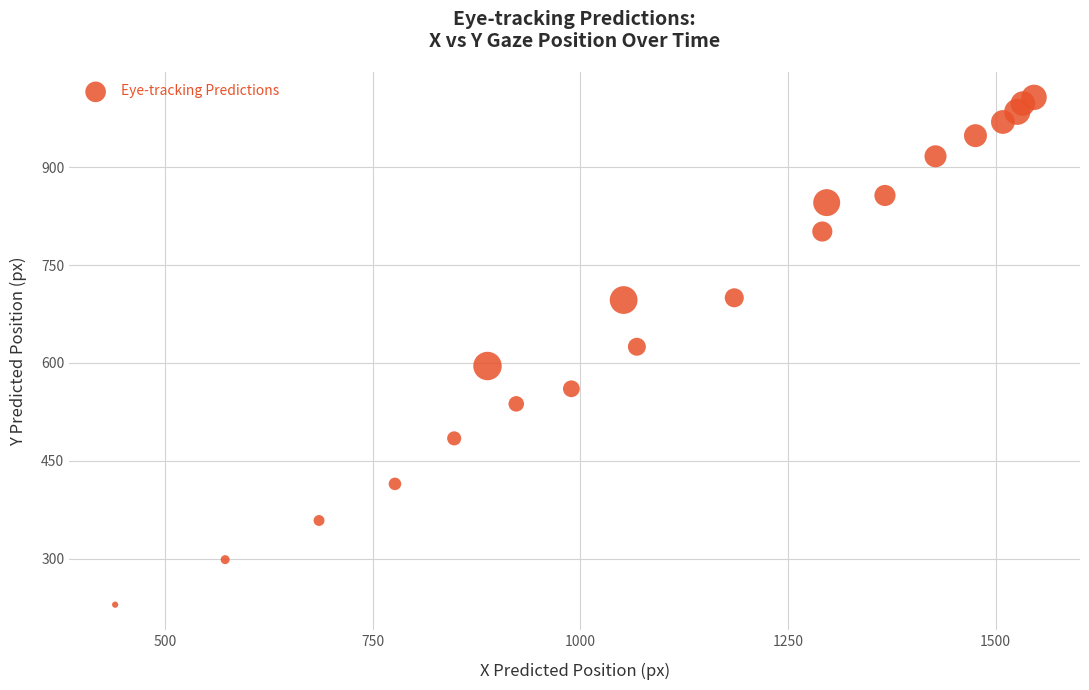

What is the range of Y values (max minus min)?

777.6